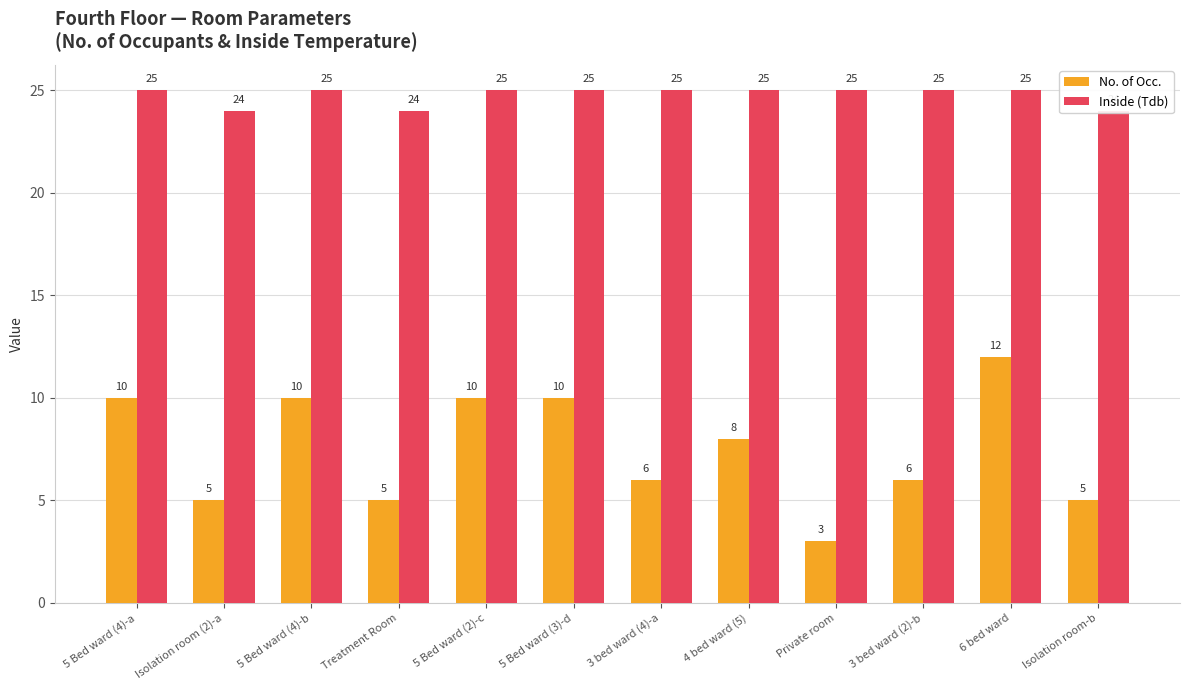

What is the total value across all series at 5 Bed ward (2)-c?

35